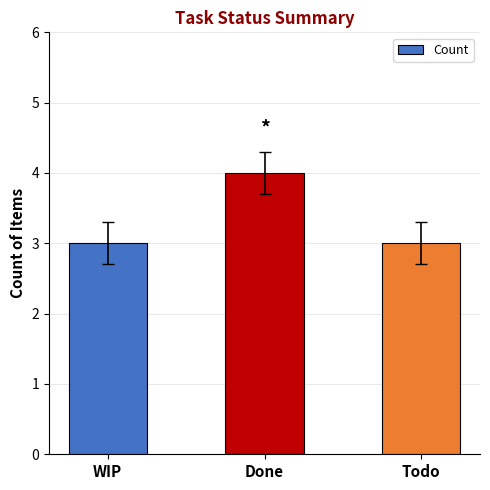

Approximately how many times larger is the value at Done compared to WIP?

1.3